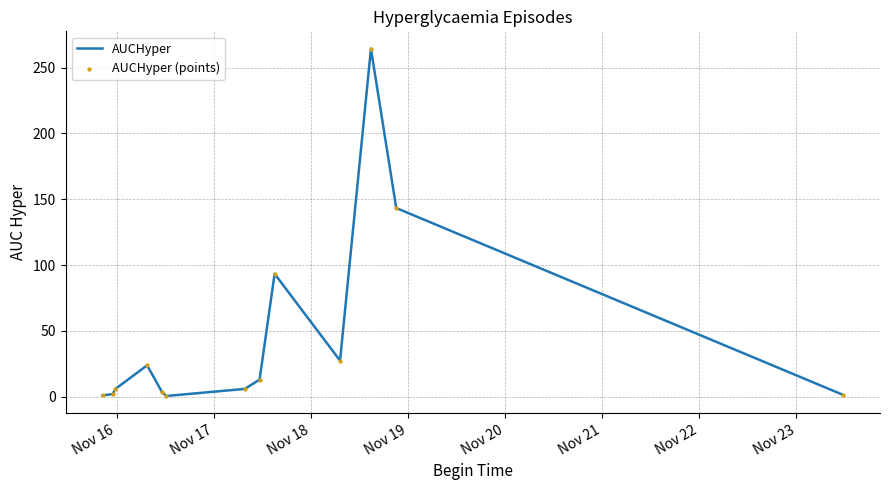

What is the difference between the maximum and minimum values?

263.9